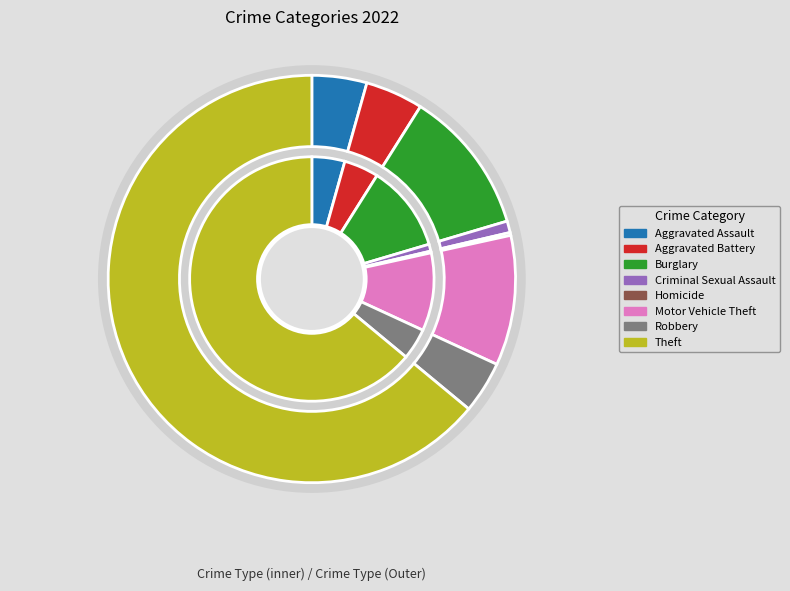

Which category accounts for the majority?

Theft